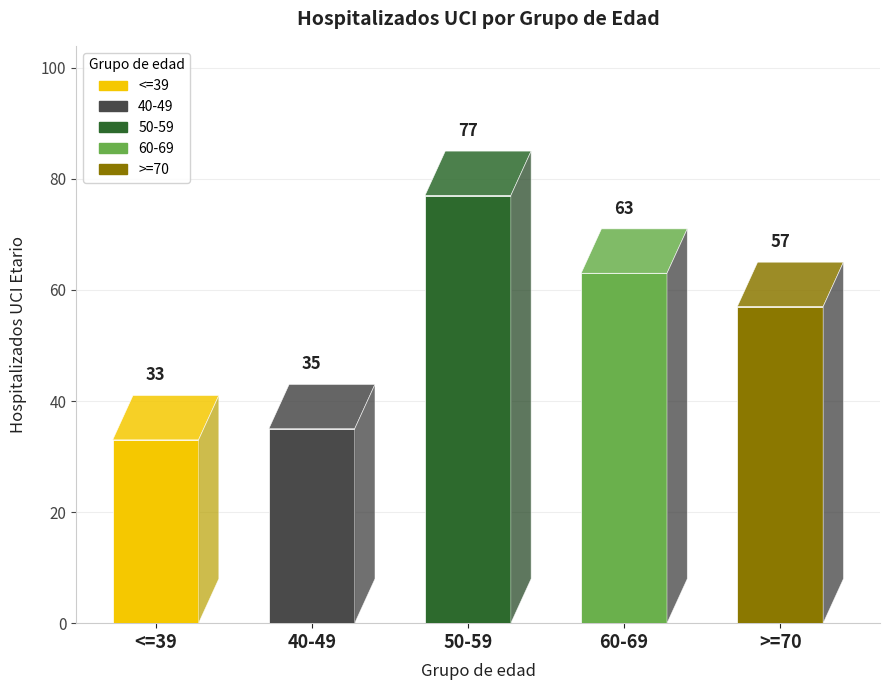

Which series has the widest spread of values?

50-59